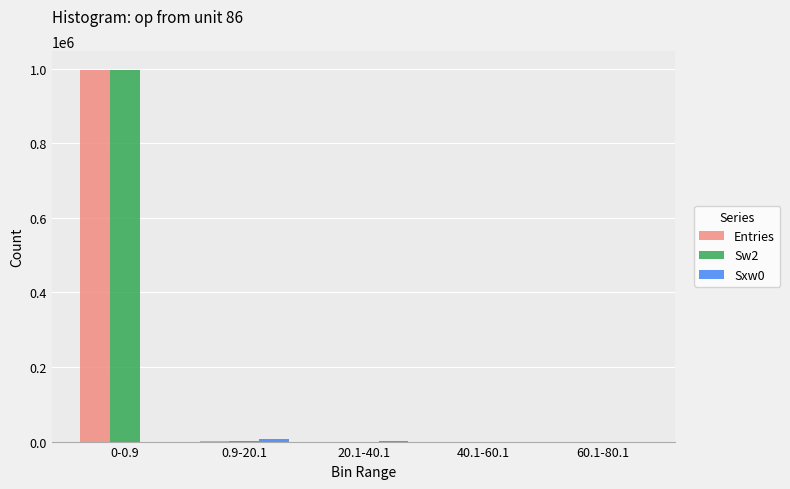

How many data points does each series have?

5